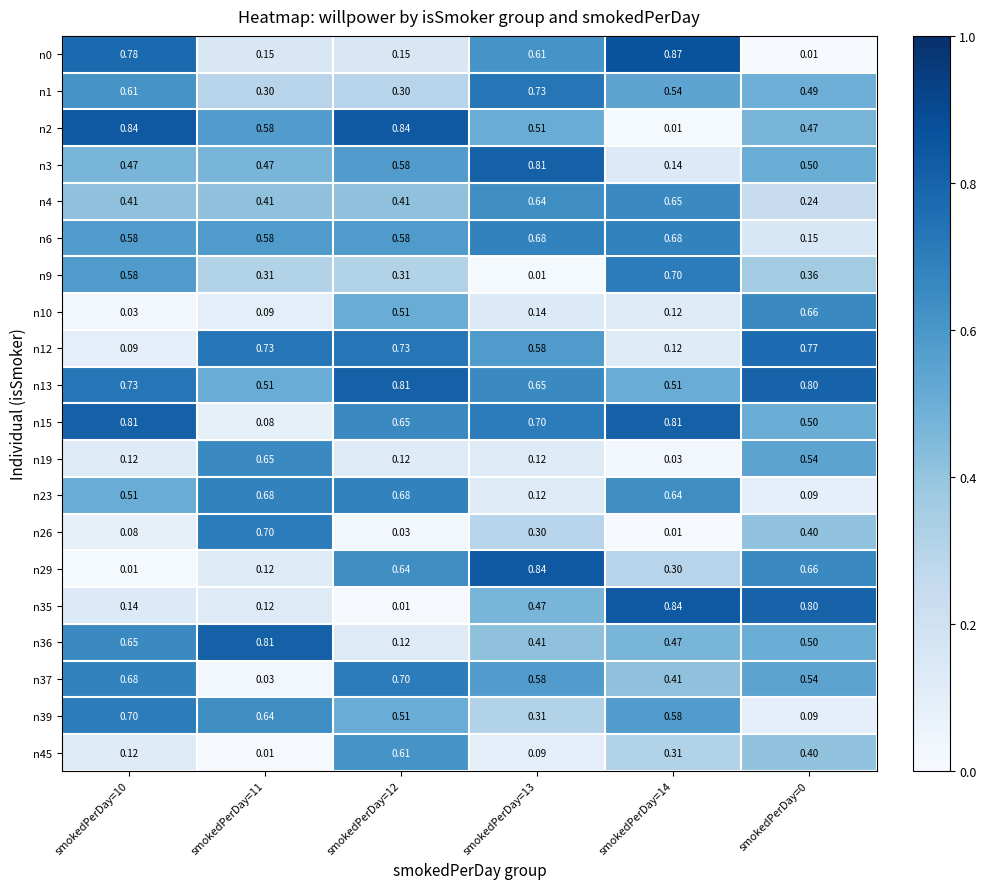

Rank the series at smokedPerDay=12 from lowest to highest value.

n35, n26, n36, n19, n0, n1, n9, n4, n10, n39, n3, n6, n45, n29, n15, n23, n37, n12, n13, n2